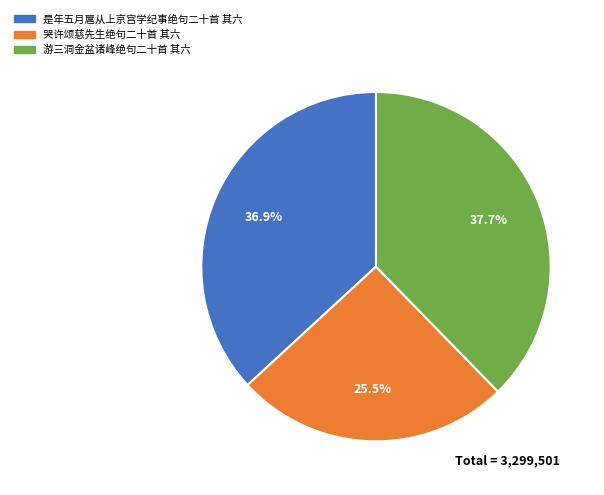

Is it true that 游三洞金盆诸峰绝句二十首 其六 is 31% of the pie?

False